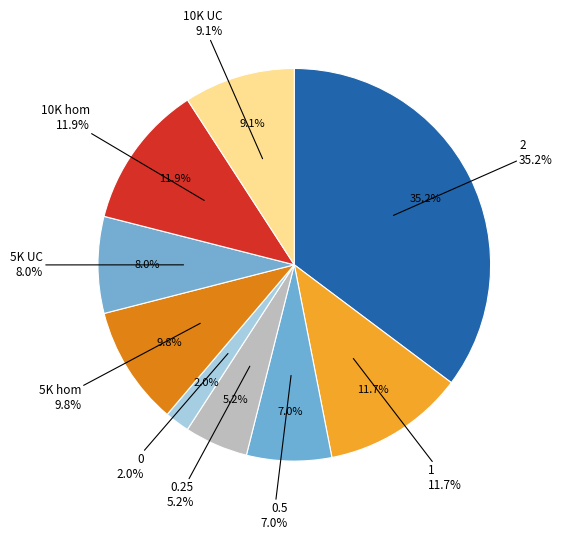

To the nearest percent, what is the difference between the 2 and 1 slice percentages?

24%